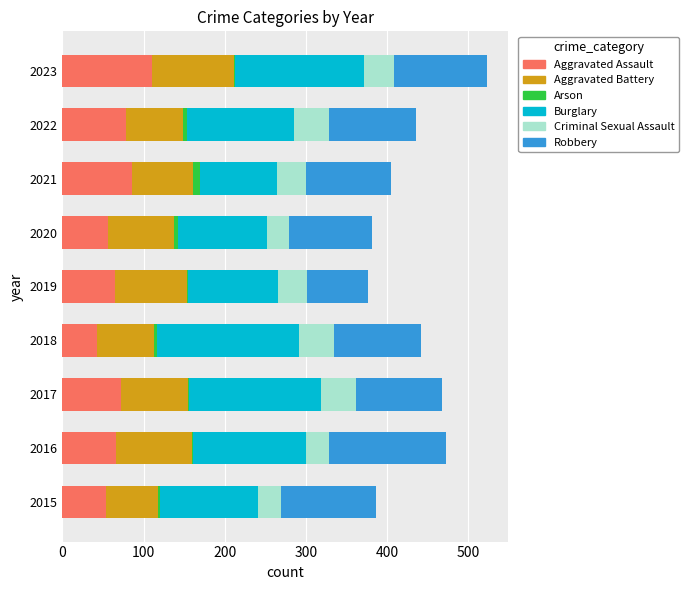

Which category has the highest value in the Aggravated Assault series?

2023